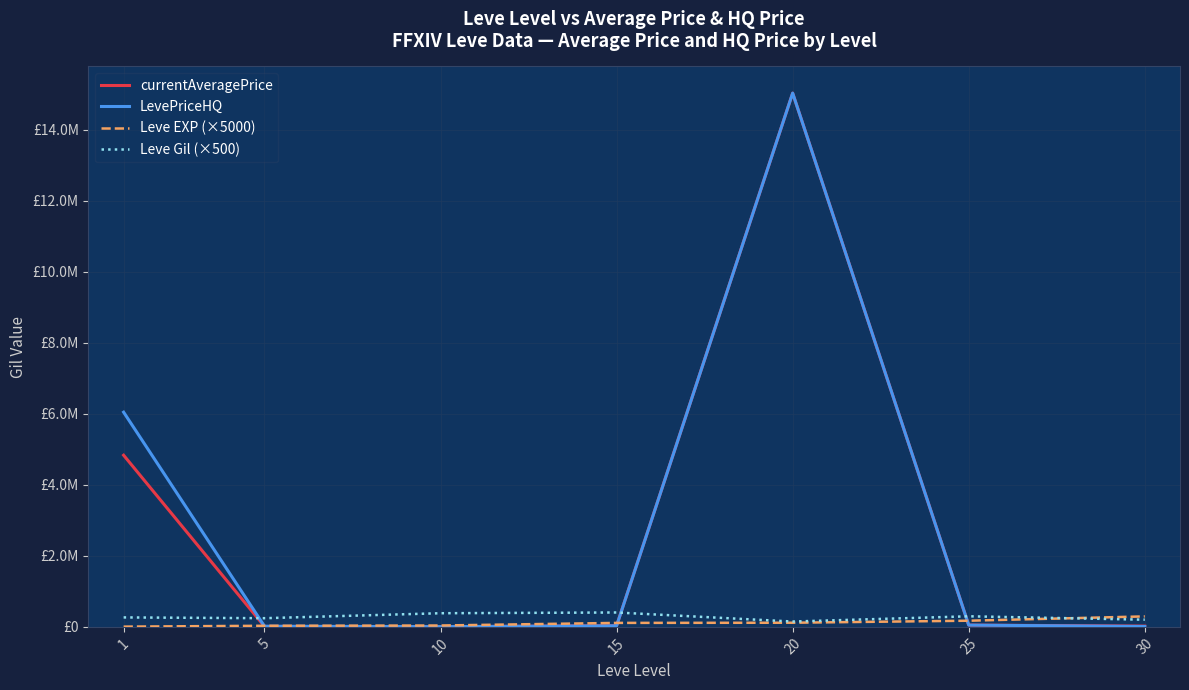

Where do Leve Gil (×500) and currentAveragePrice first cross each other?

1 and 5